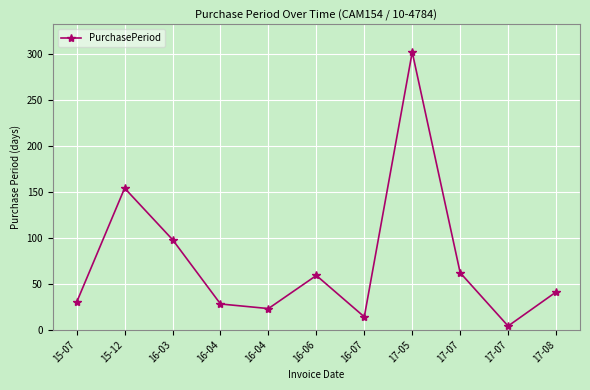

What is the label of the 5th point from the left?

16-04